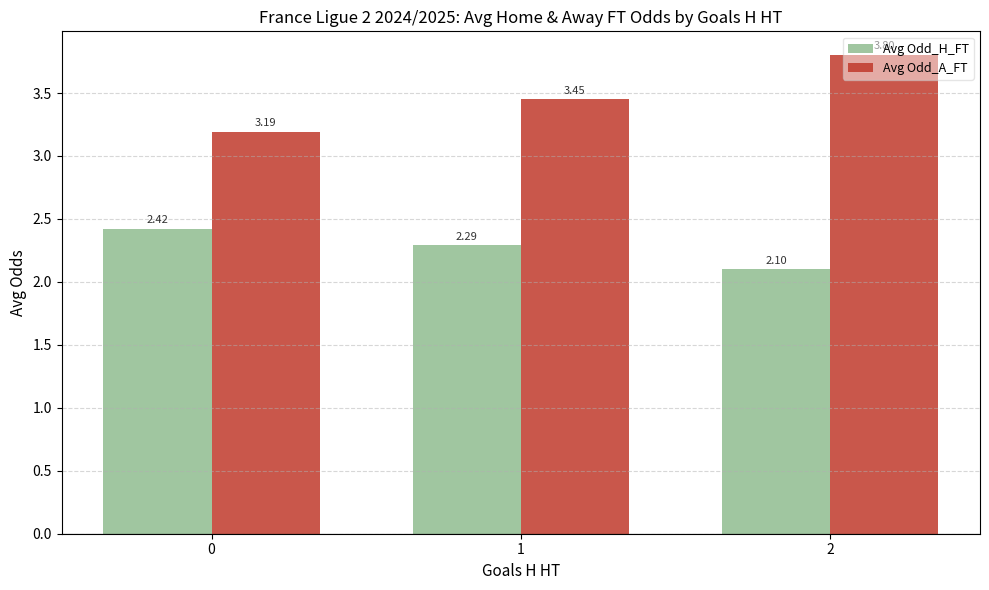

How many bars are there in total?

6